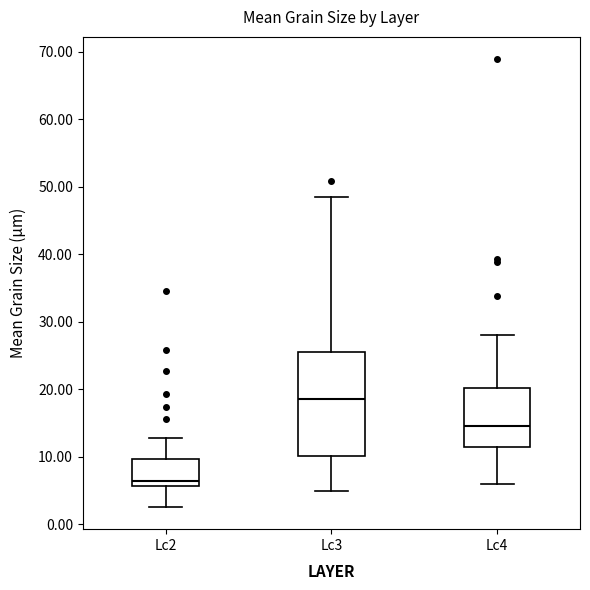

Which box's median line is the lowest?

Lc2